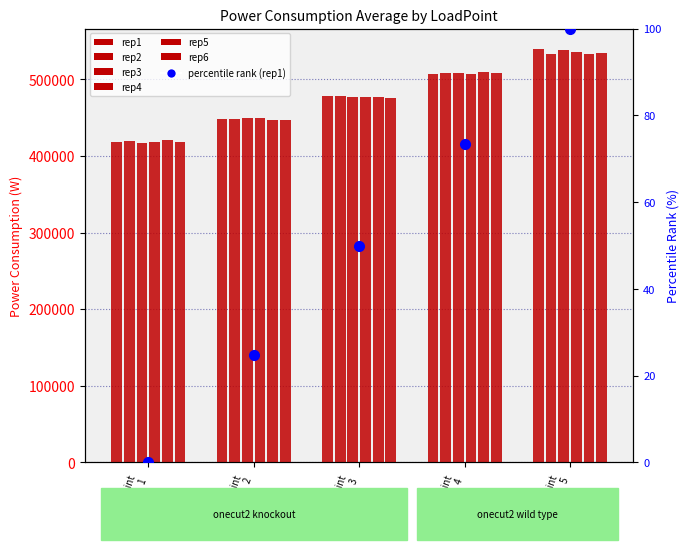

How many bars are there in each group?

6